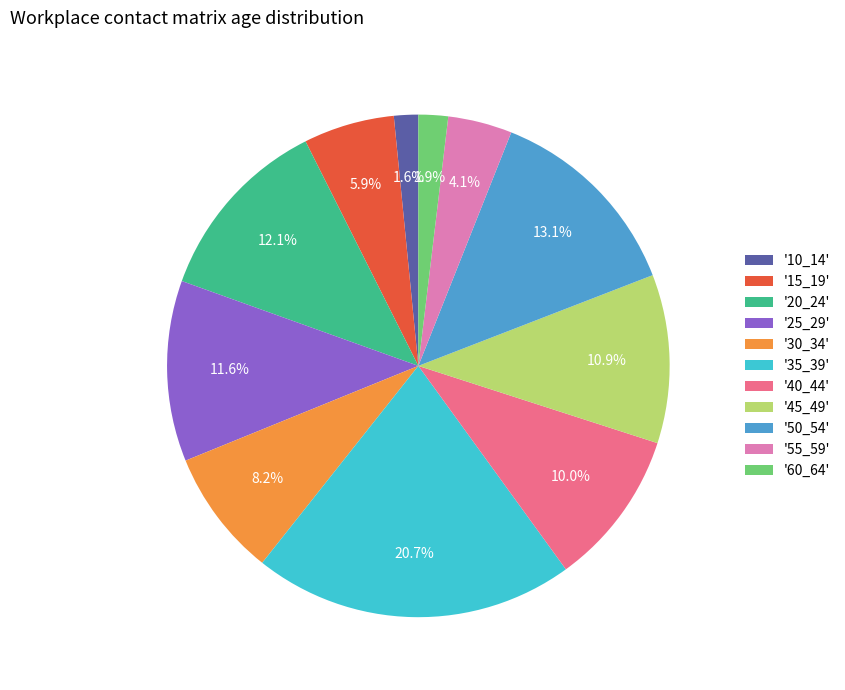

Which category has the biggest portion of the pie?

'35_39'